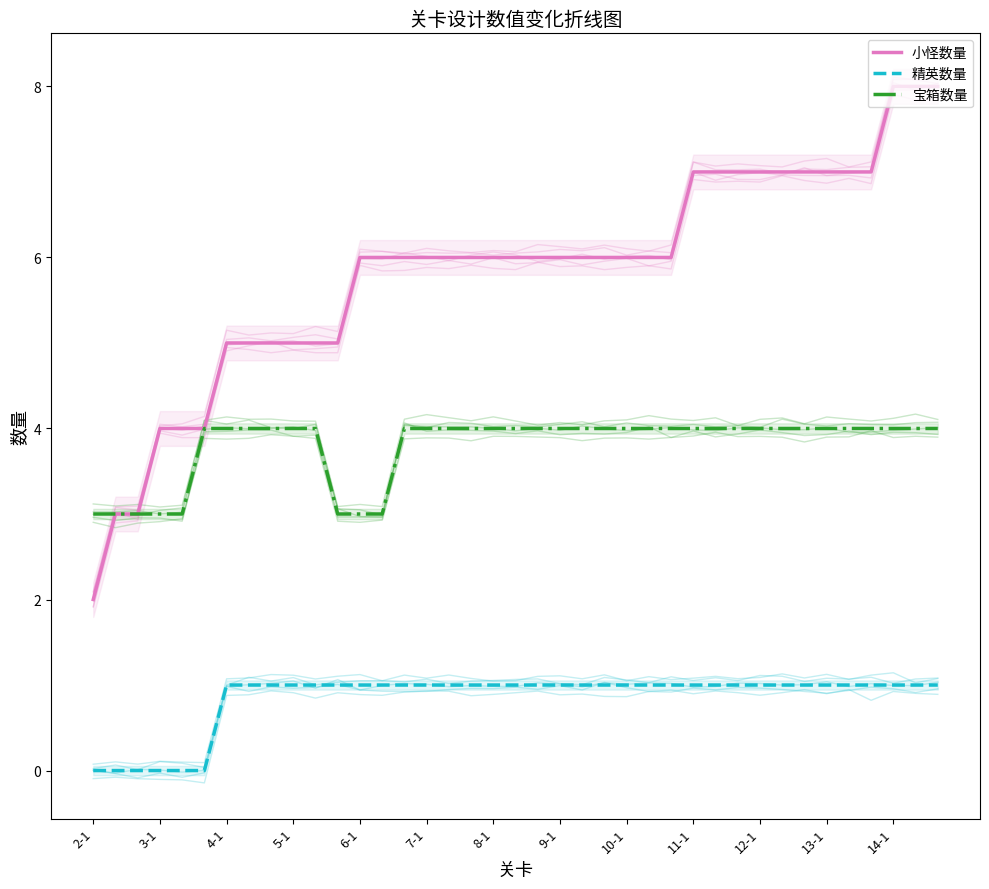

Which series has the largest total across all categories?

小怪数量